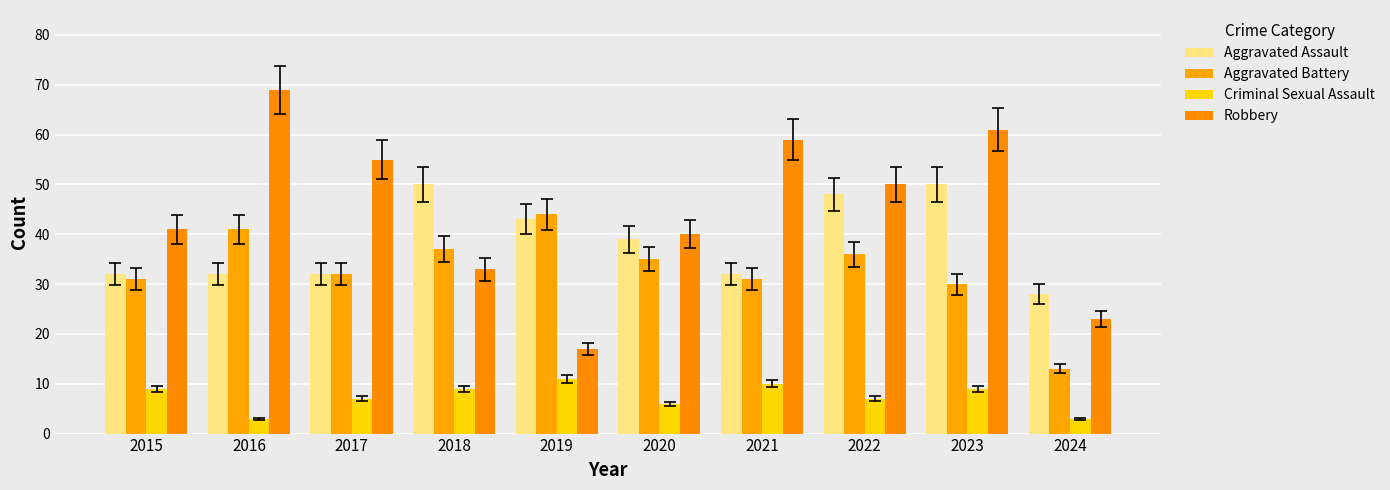

Between 2018 and 2021, which is larger?

2018